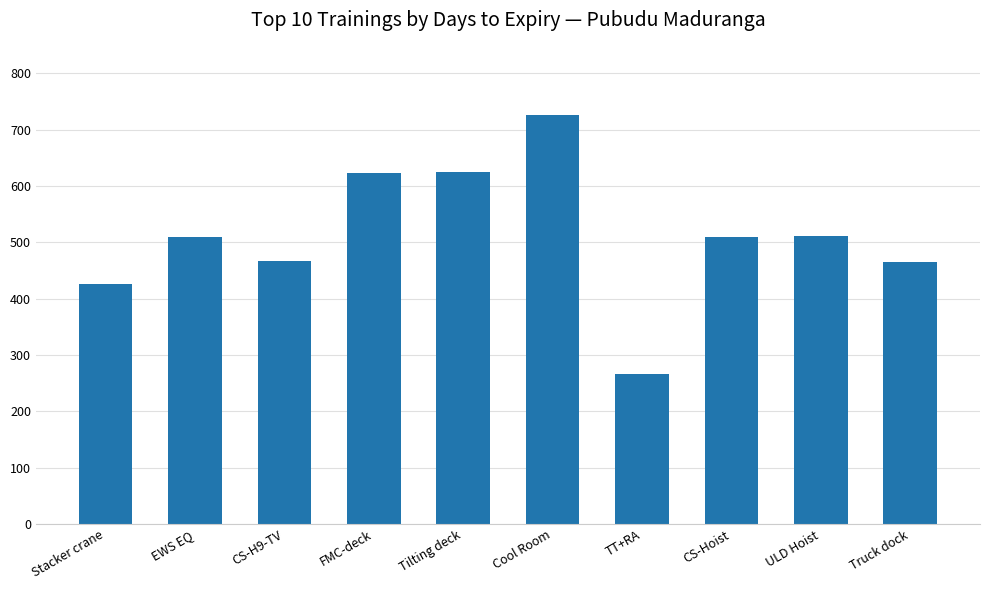

How many bars are there in total?

10